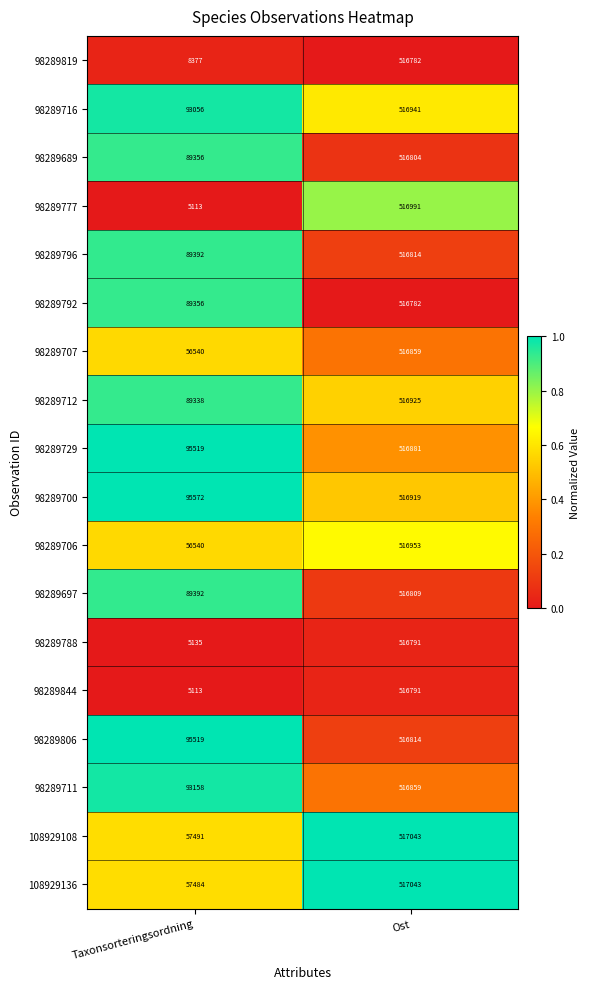

True or false: 98289788 has a value of 5135 at Taxonsorteringsordning.

True